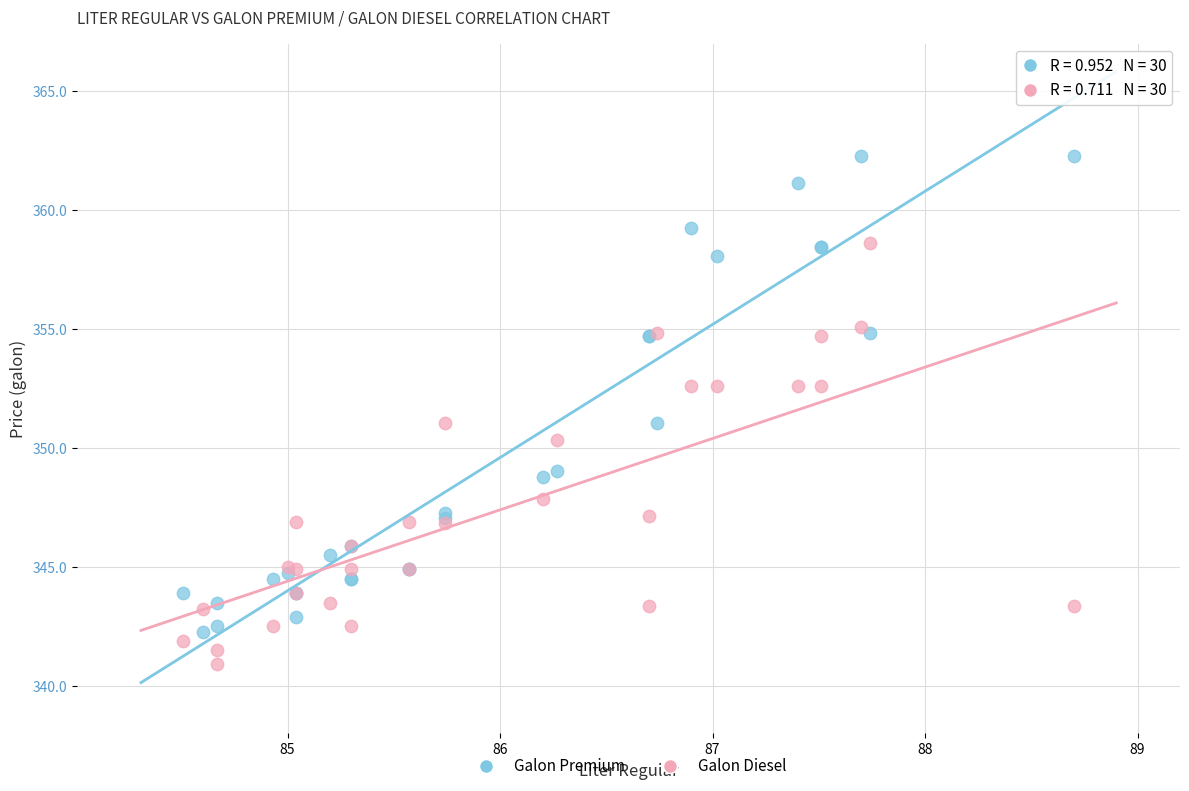

Which series has the widest spread of Y values?

Galon Premium